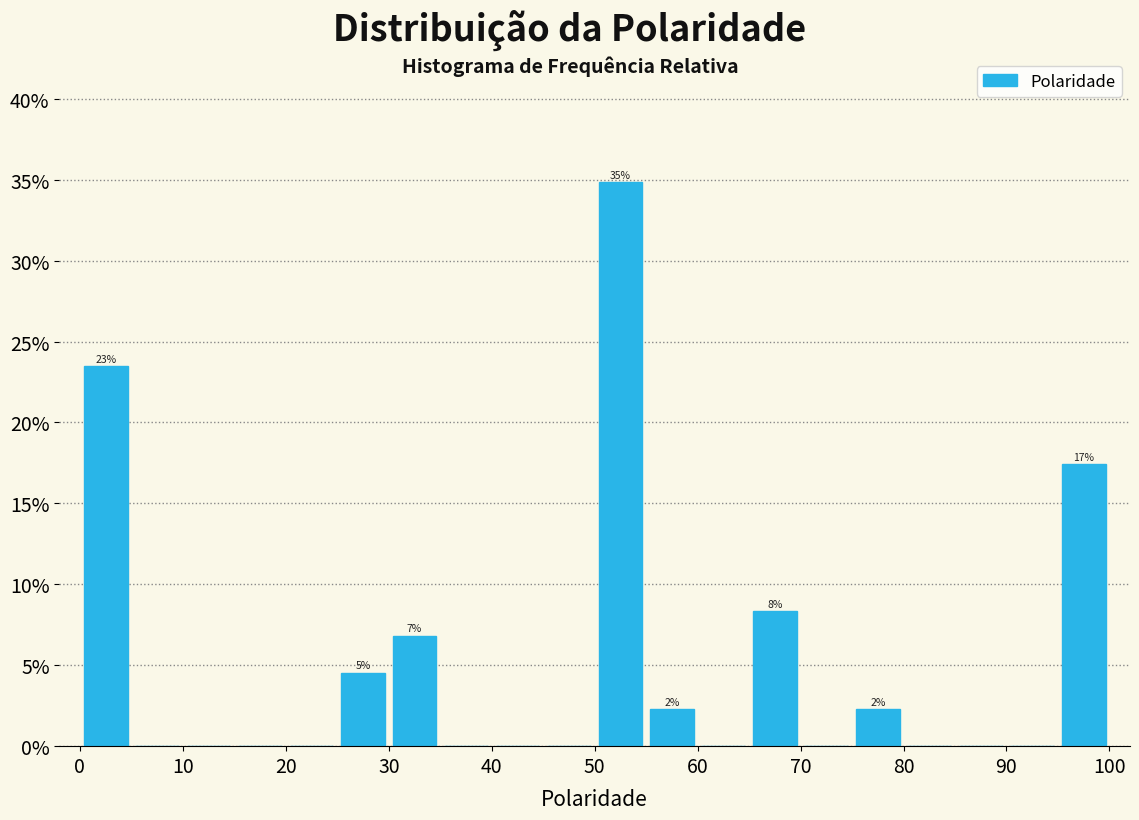

Over which range of the x-axis is the bar tallest?

50 to 55